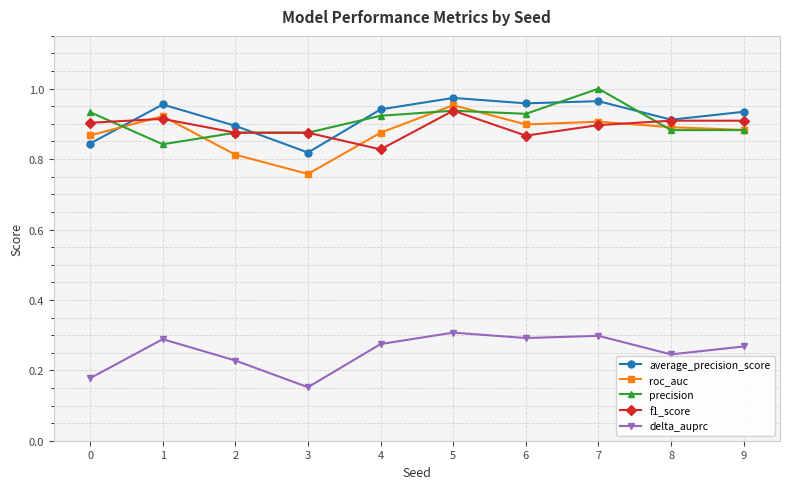

Which series has the widest spread of values?

roc_auc